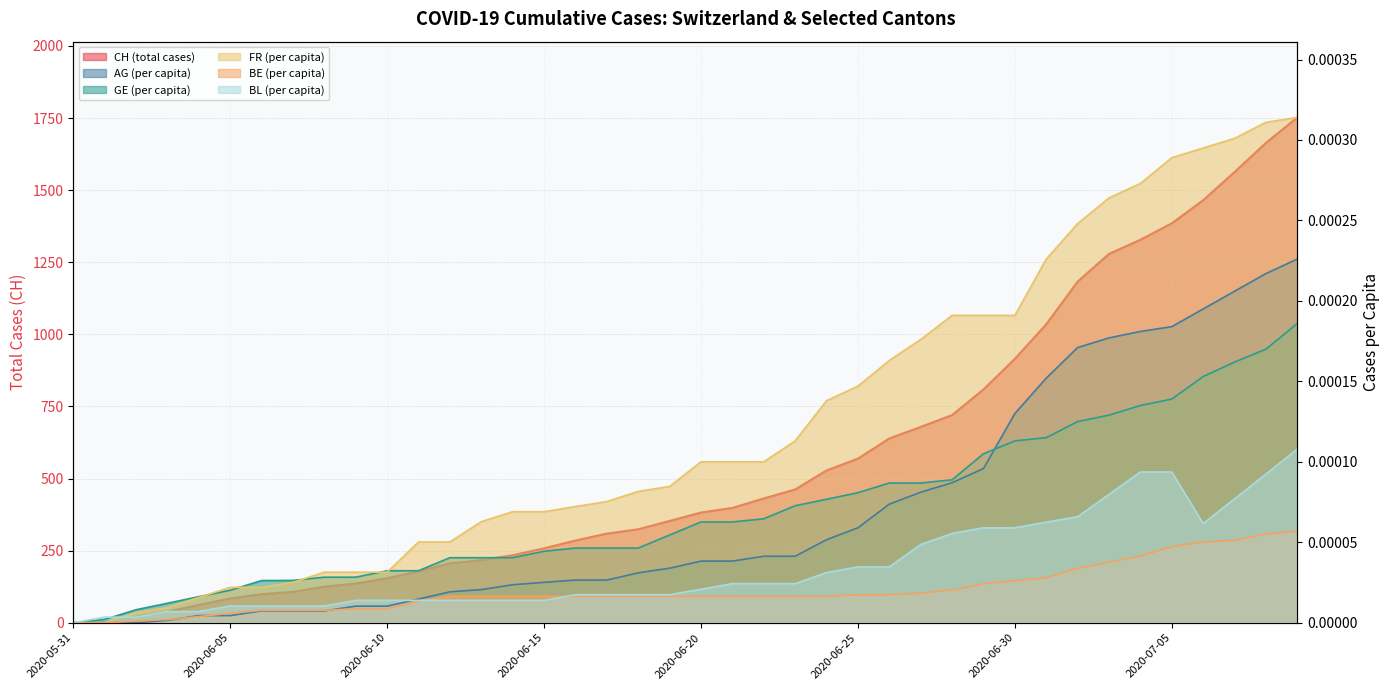

How many values in BE_pc are above zero?

38